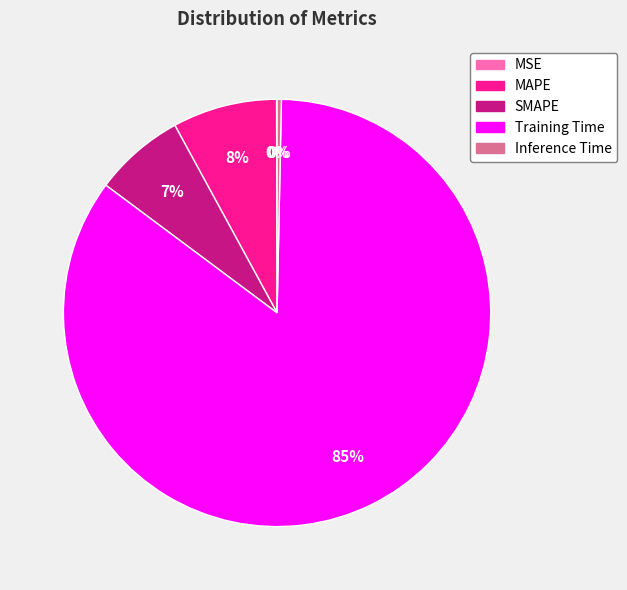

Is there any slice that represents more than half of the pie?

Yes